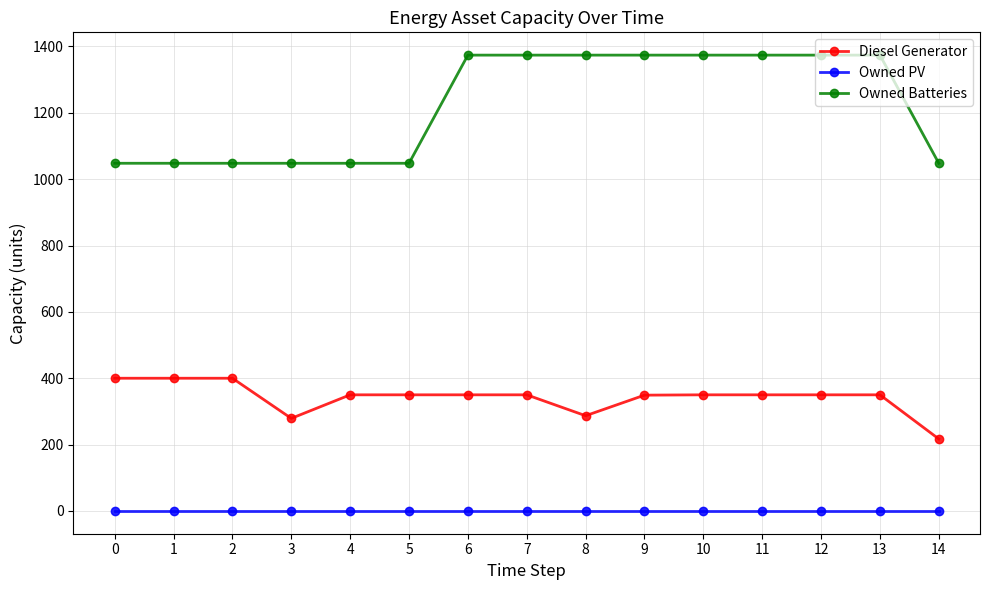

Which series changed the most between 1 and 6?

Owned Batteries